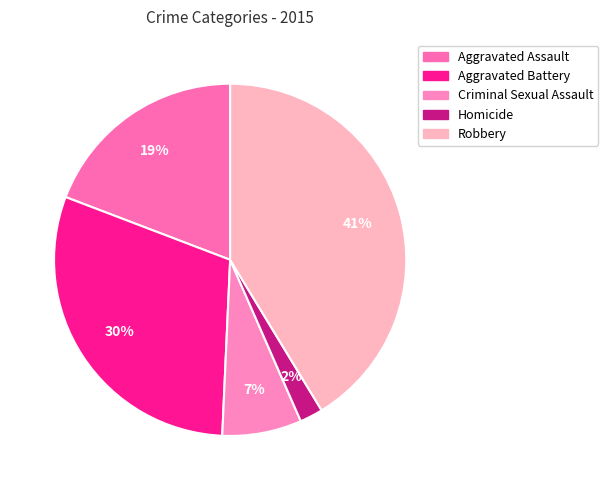

How many slices are in this pie chart?

5